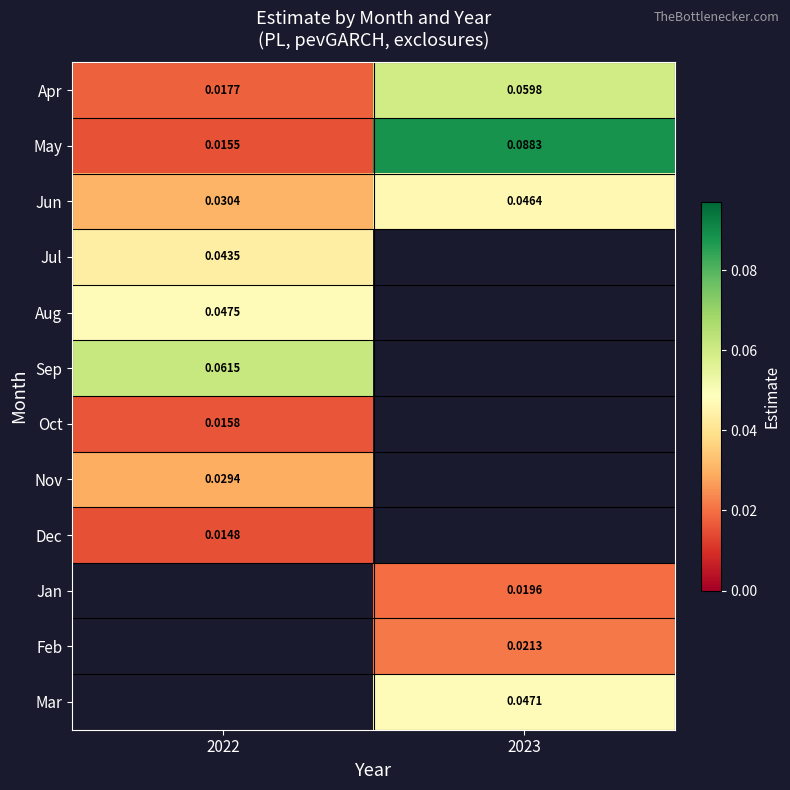

At how many categories does at least one series exceed 0?

2